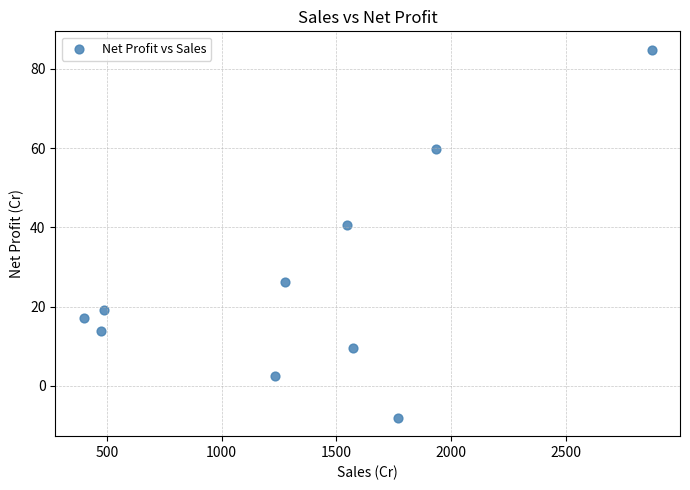

What Y value in the scatter plot is closest to 38?

40.6